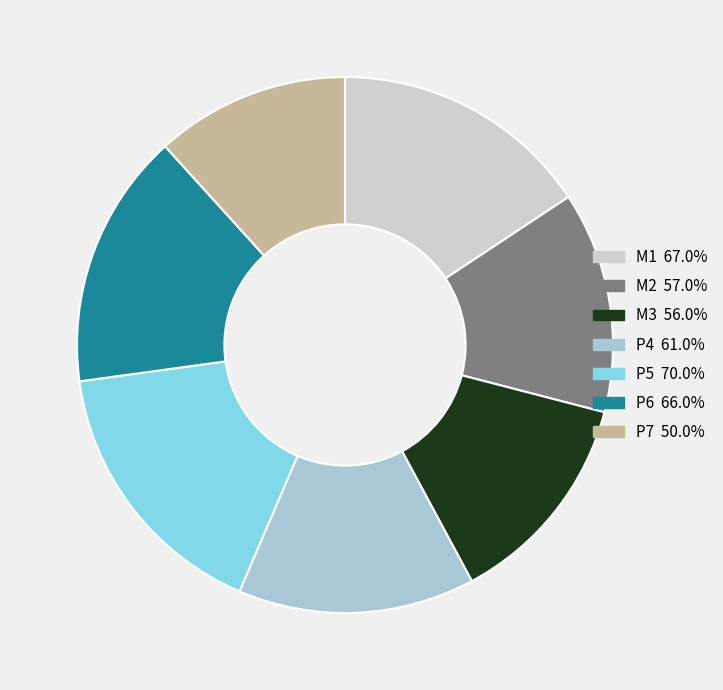

Which category has the smallest portion of the pie?

P7